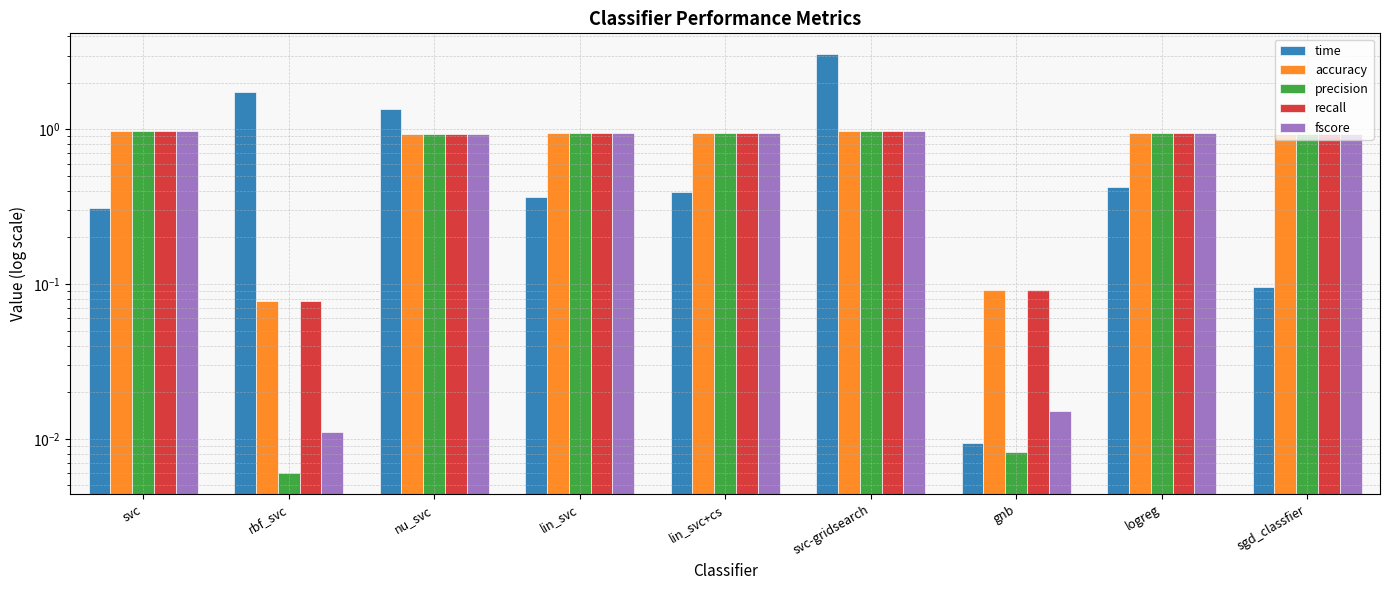

Reading left to right, list all the values displayed in this chart.

time: 0.3	1.7	1.3	0.4	0.4	3.1	0.0	0.4	0.1
accuracy: 1.0	0.1	0.9	0.9	0.9	1.0	0.1	1.0	0.9
precision: 1.0	0.0	0.9	0.9	0.9	1.0	0.0	1.0	0.9
recall: 1.0	0.1	0.9	0.9	0.9	1.0	0.1	1.0	0.9
fscore: 1.0	0.0	0.9	0.9	0.9	1.0	0.0	1.0	0.9